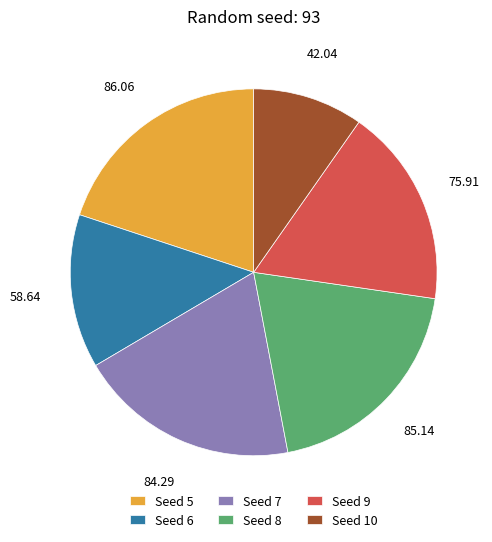

Which slice is the smallest?

Seed 10